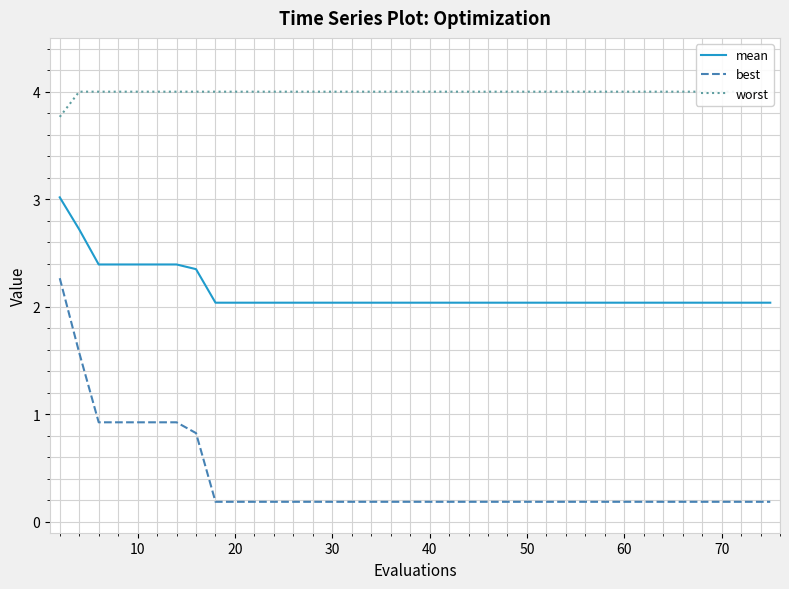

True or false: mean and best cross at least once.

False